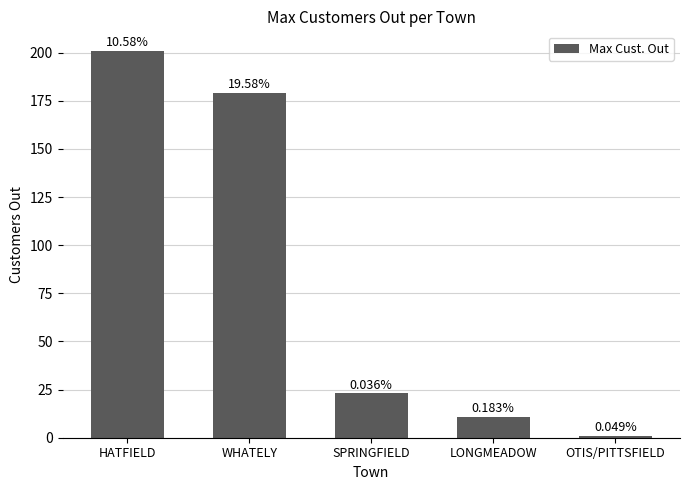

Read the value at OTIS/PITTSFIELD.

1